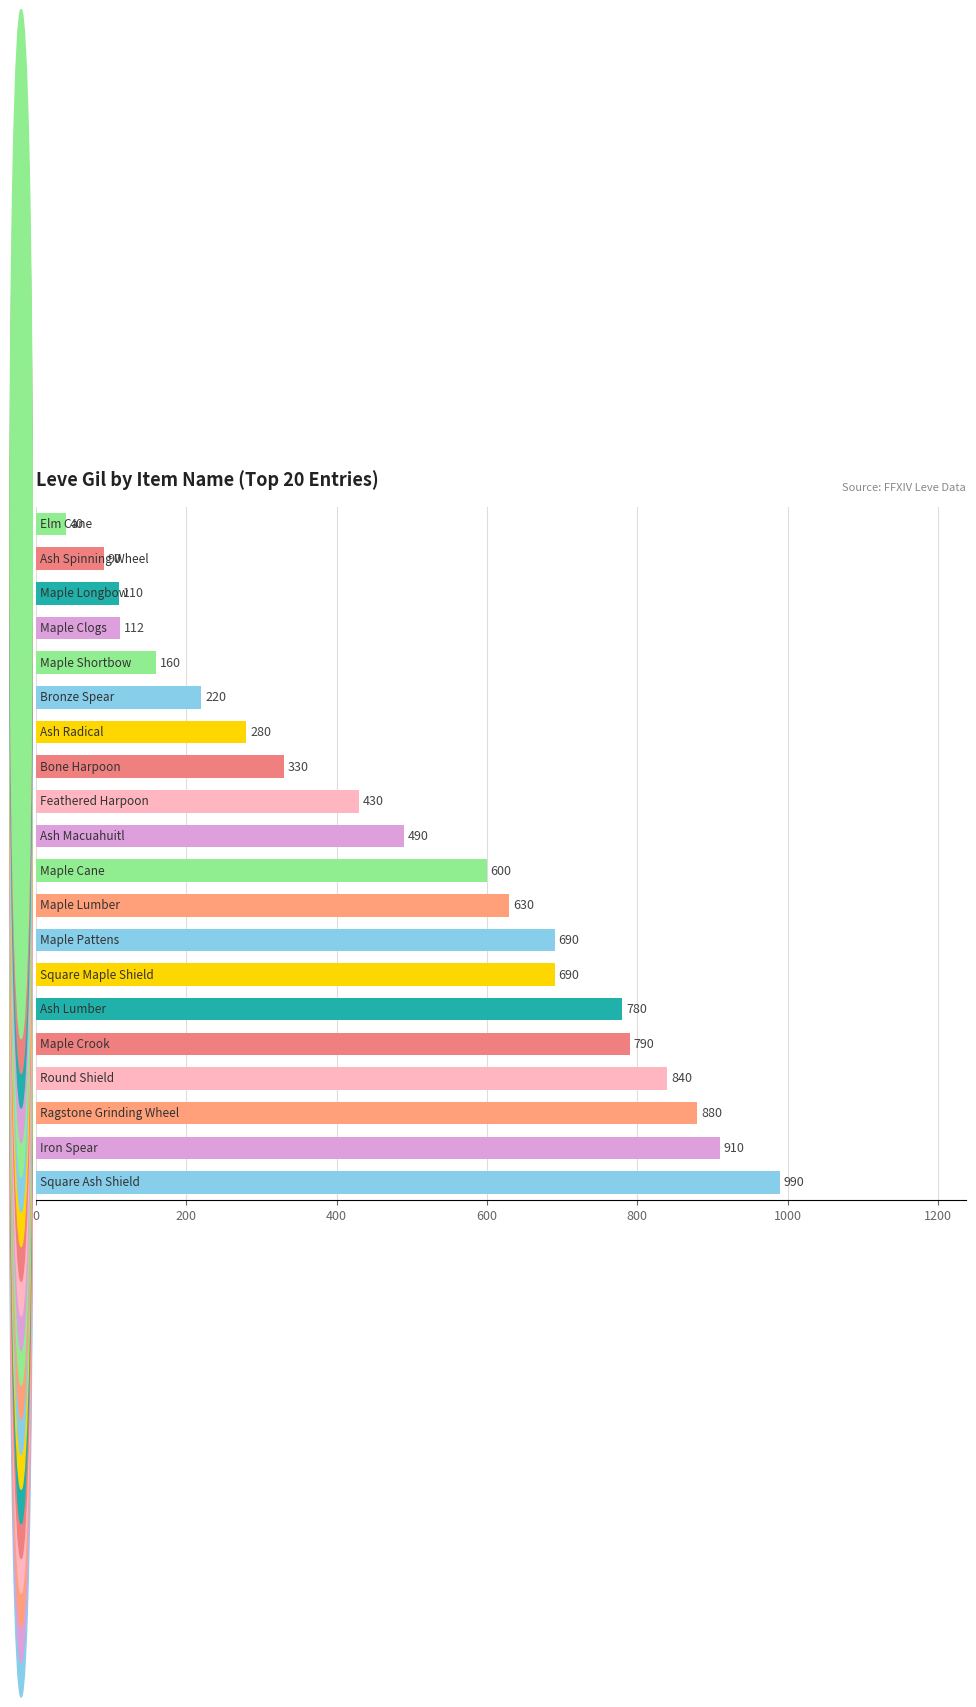

What is the minimum value shown in the chart?

40